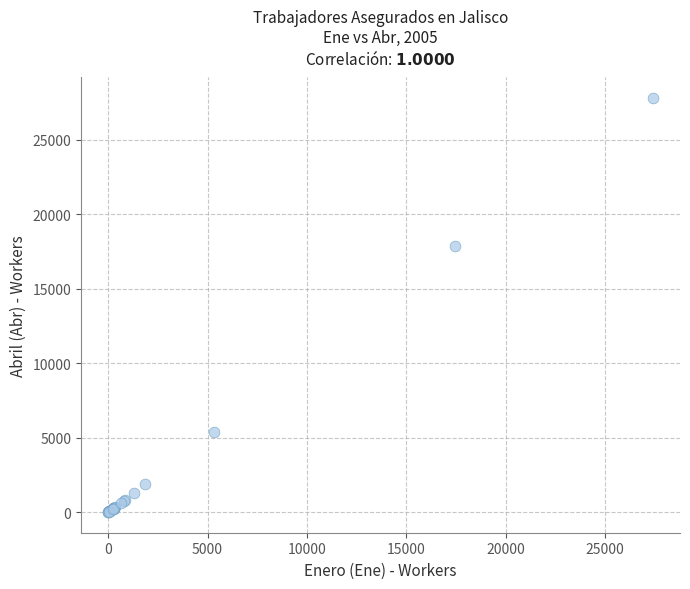

What Y value in the scatter plot is closest to 13895?

17840